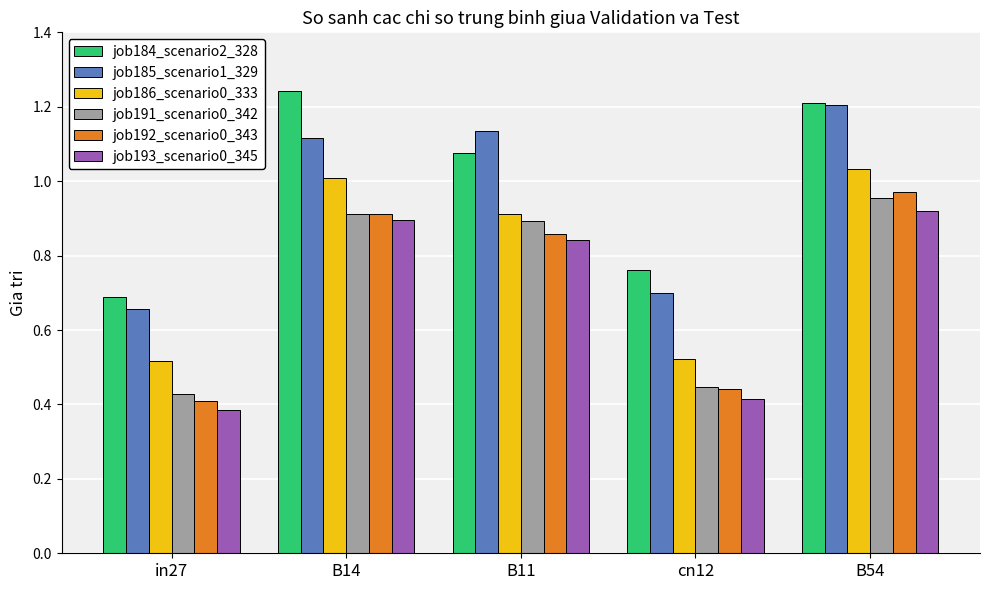

Which series changed the most between B11 and cn12?

job191_scenario0_342